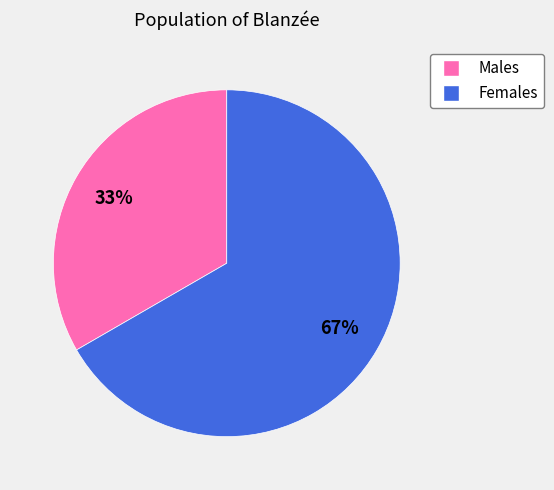

To the nearest percent, what is the average slice percentage?

50%